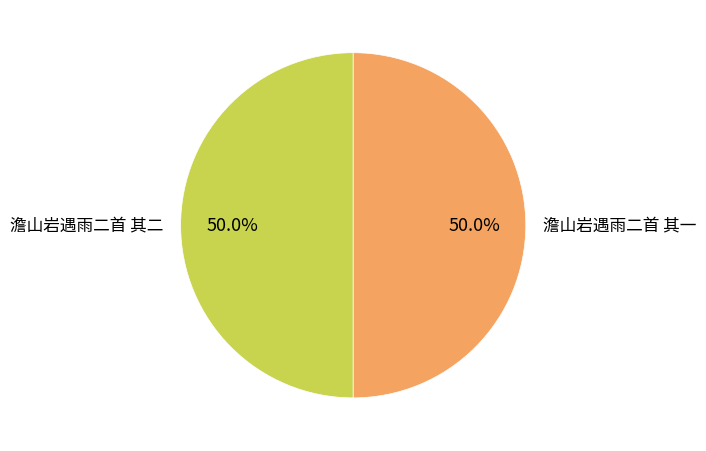

How many slices are in this pie chart?

2